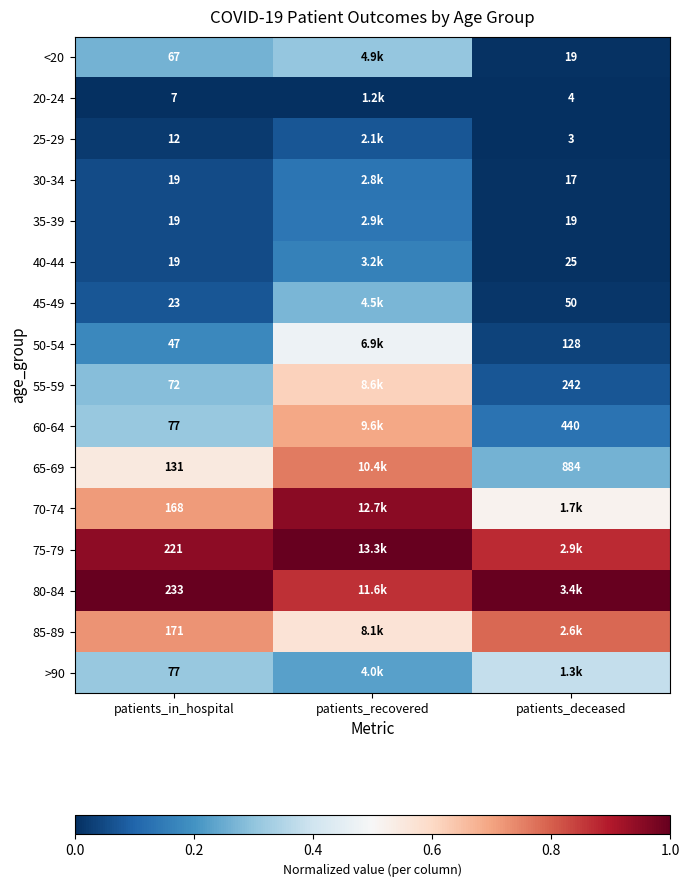

Rank the series by their maximum value, from lowest to highest.

20-24, 25-29, 30-34, 35-39, 40-44, 45-49, <20, >90, 50-54, 55-59, 60-64, 65-69, 85-89, 70-74, 75-79, 80-84